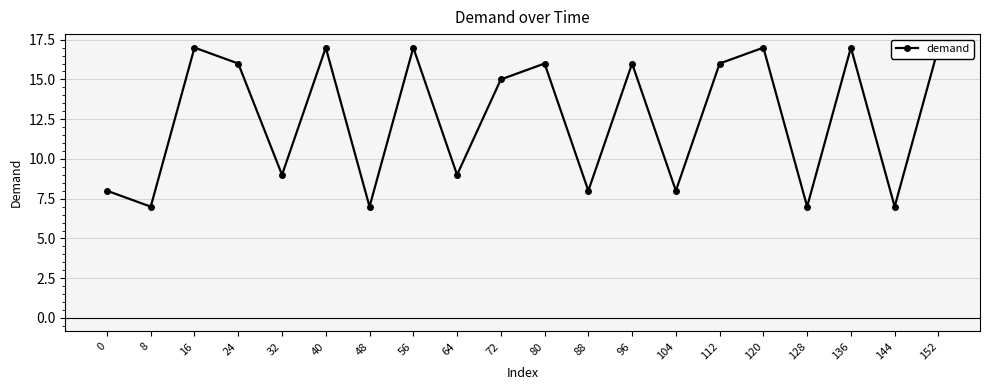

Rank the categories by value from lowest to highest.

8, 48, 128, 144, 0, 88, 104, 32, 64, 72, 24, 80, 96, 112, 16, 40, 56, 120, 136, 152